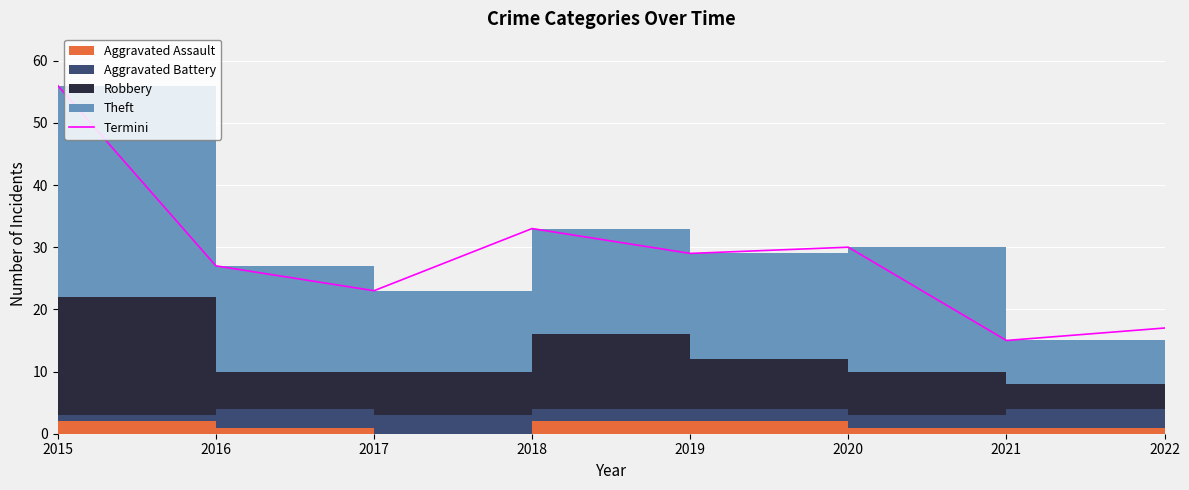

Reading left to right, transcribe all the data shown in this chart.

56	27	23	33	29	30	15	17